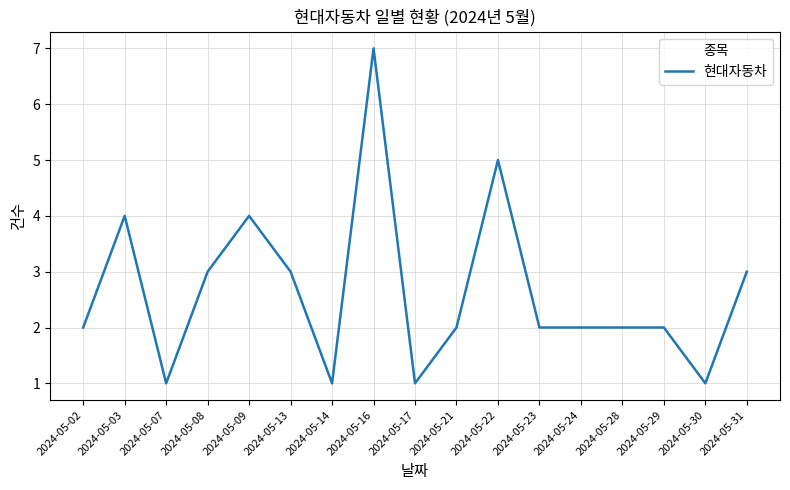

Does the chart display data point markers on the line(s)?

No